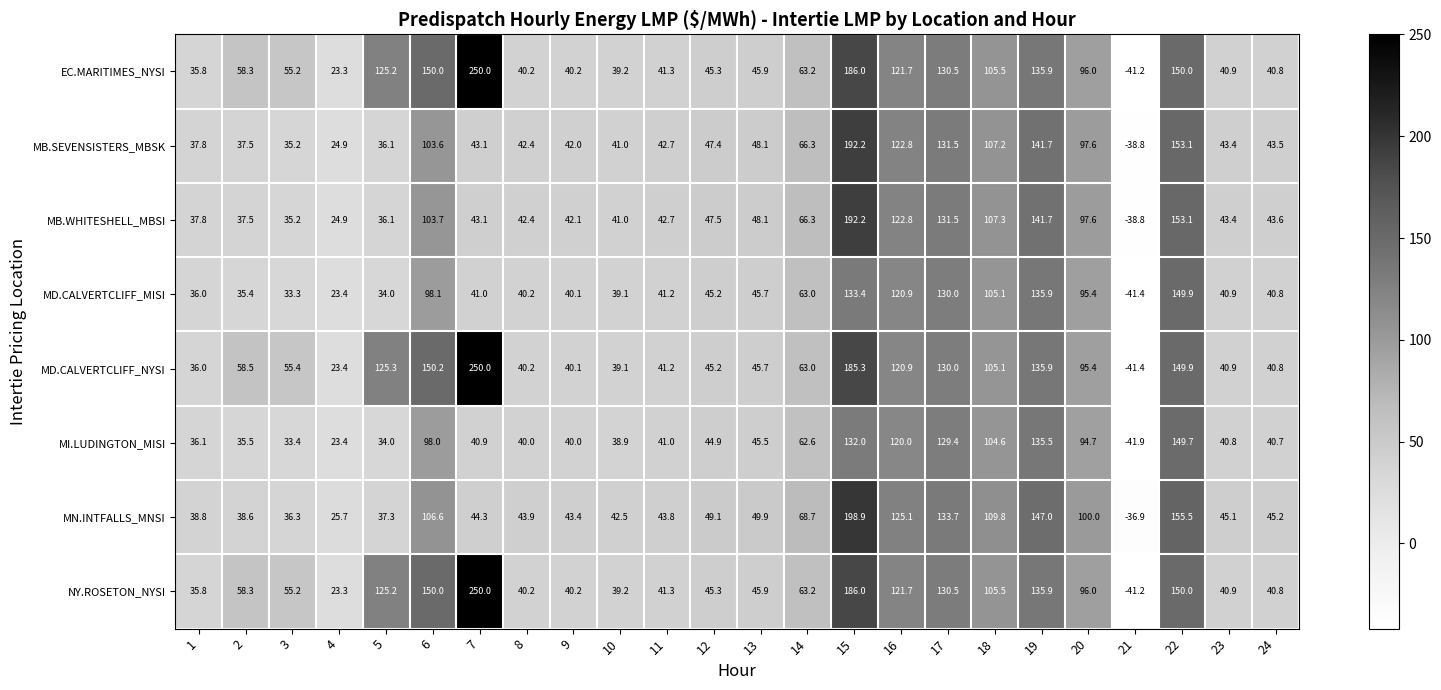

Which series has the largest range (max minus min)?

MD.CALVERTCLIFF_NYSI